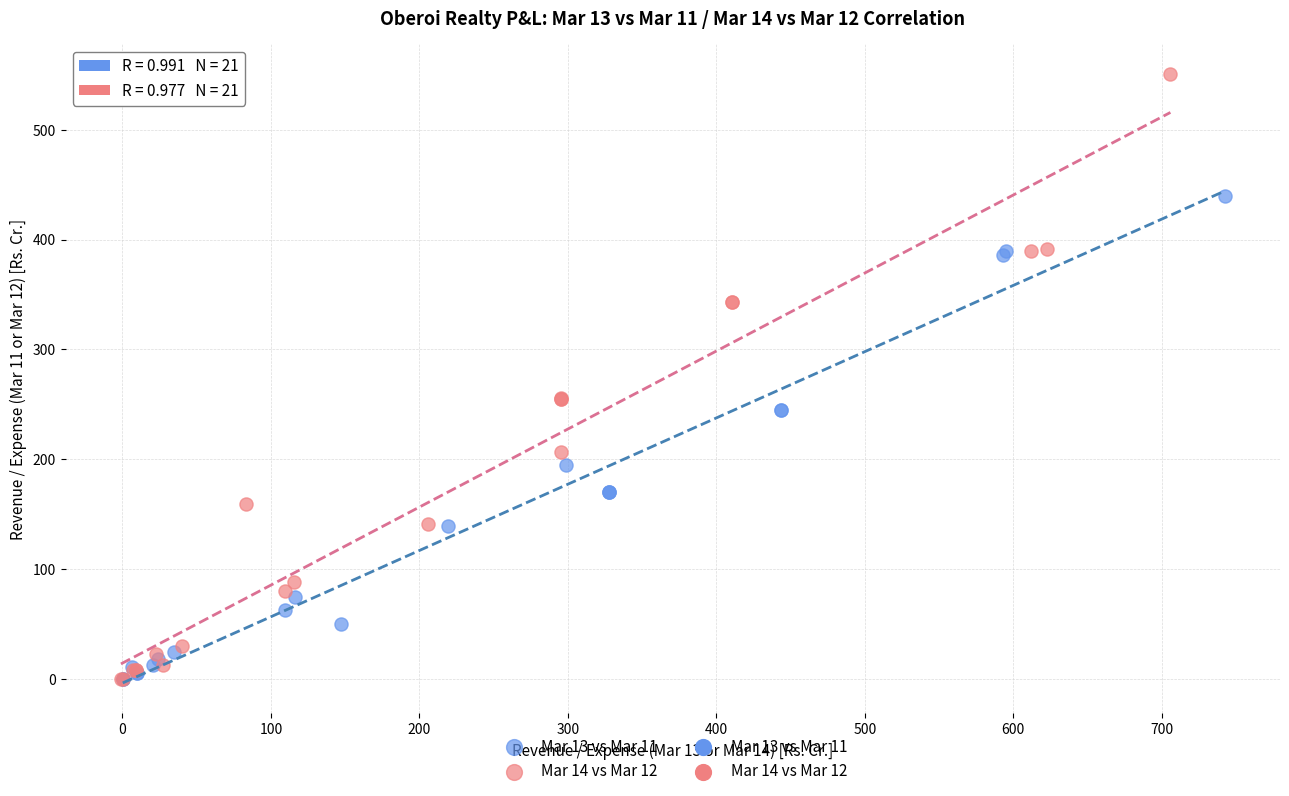

Which series has the largest Y range (max minus min)?

Mar 14 vs Mar 12